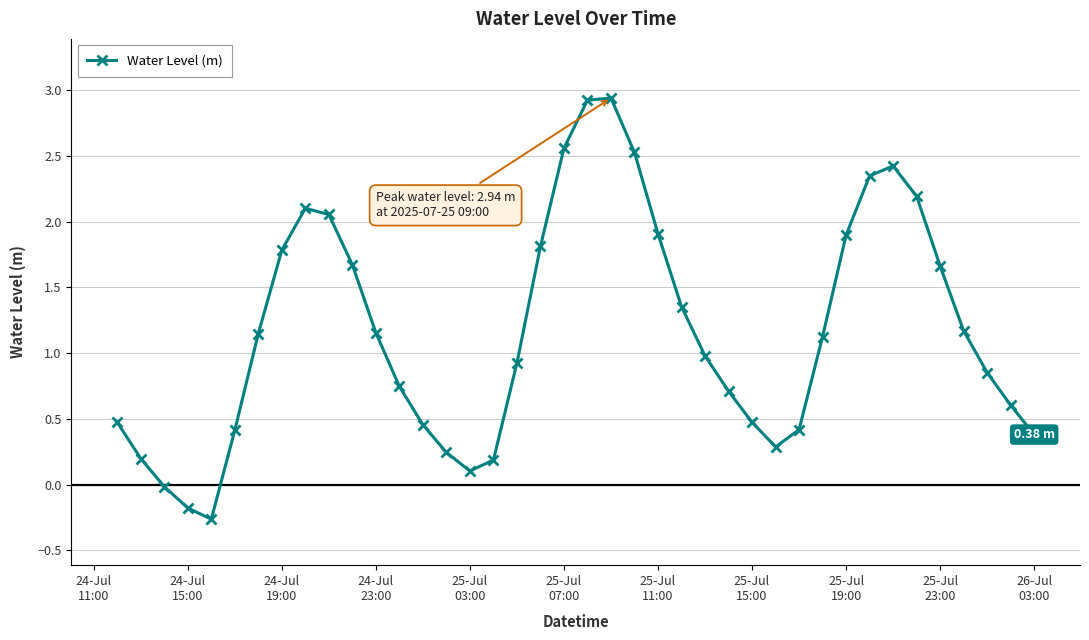

True or false: the data has more than 1 interior local peaks.

True